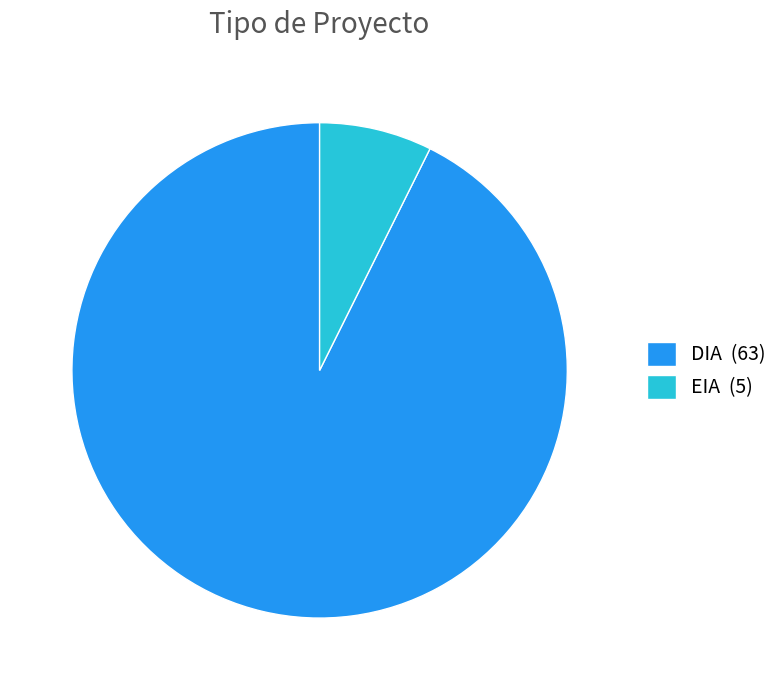

Which category has the biggest portion of the pie?

DIA